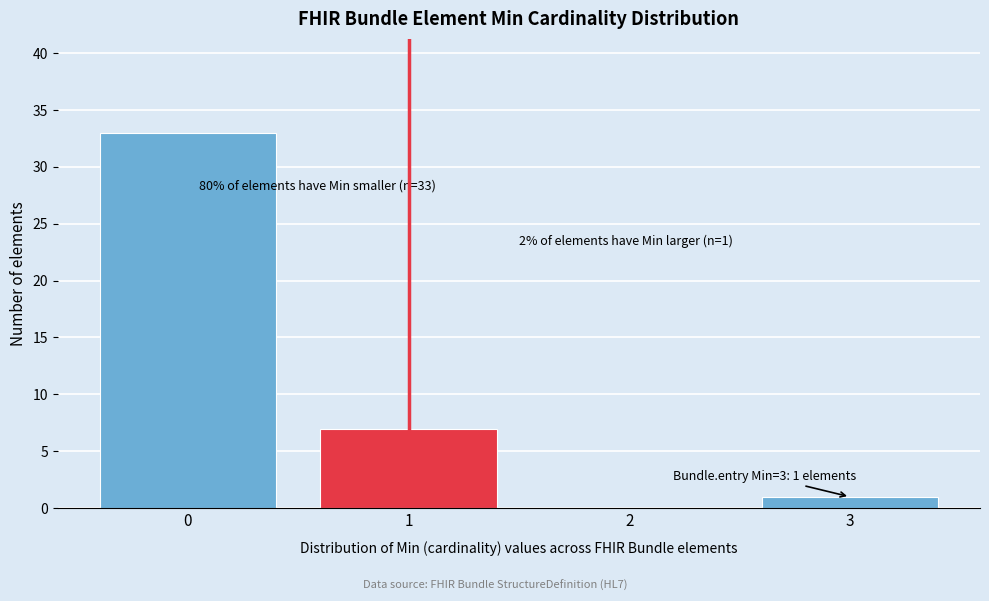

Which range on the x-axis has the tallest bar?

-0.5 to 0.5